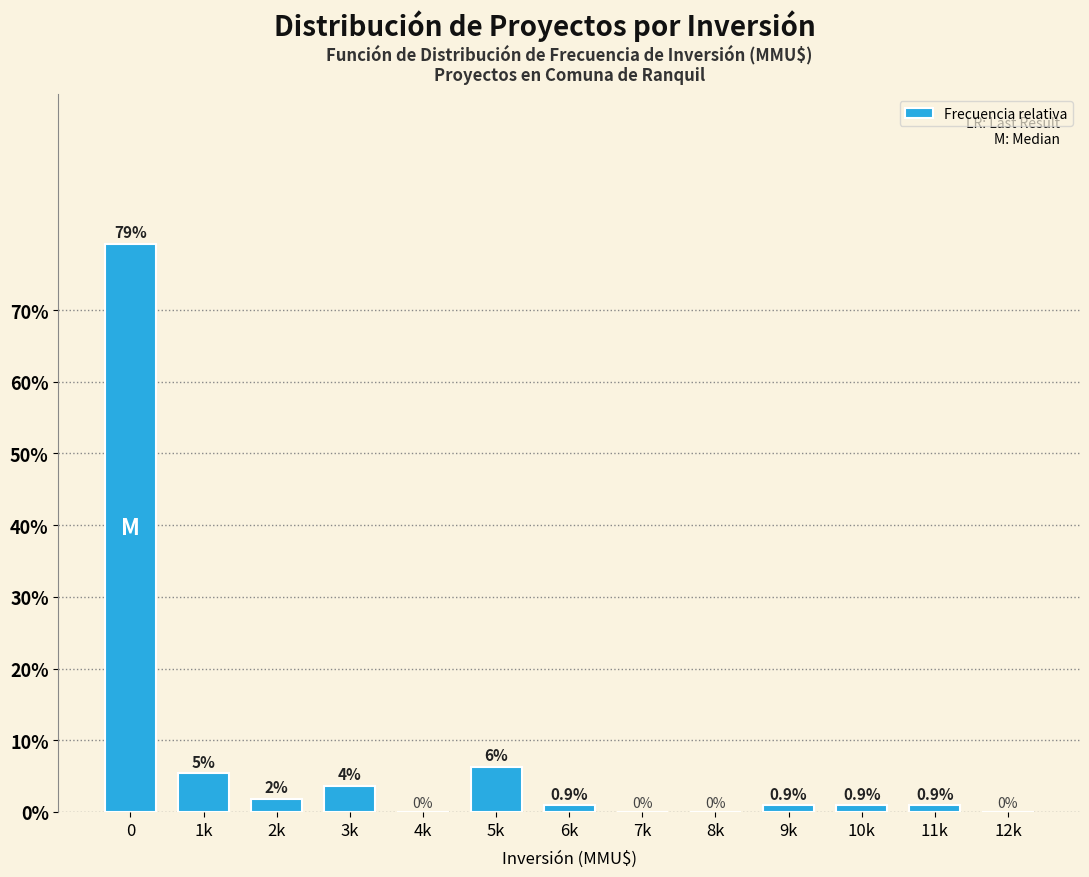

Reading left to right, what are all the values shown in this chart?

0=79.3	1k=5.4	2k=1.8	3k=3.6	4k=0.0	5k=6.3	6k=0.9	7k=0.0	8k=0.0	9k=0.9	10k=0.9	11k=0.9	12k=0.0